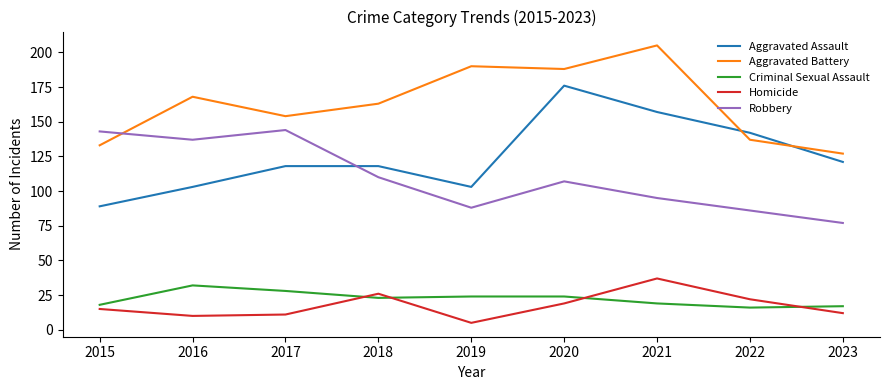

True or false: Criminal Sexual Assault and Aggravated Assault cross at least once.

False